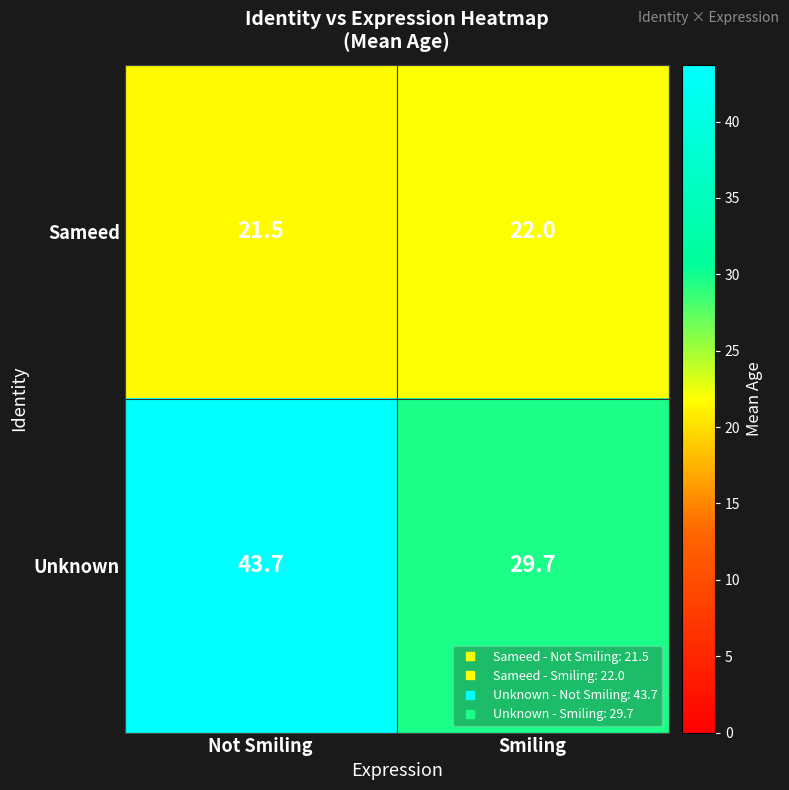

Which label corresponds to the smallest value in the chart?

Not Smiling